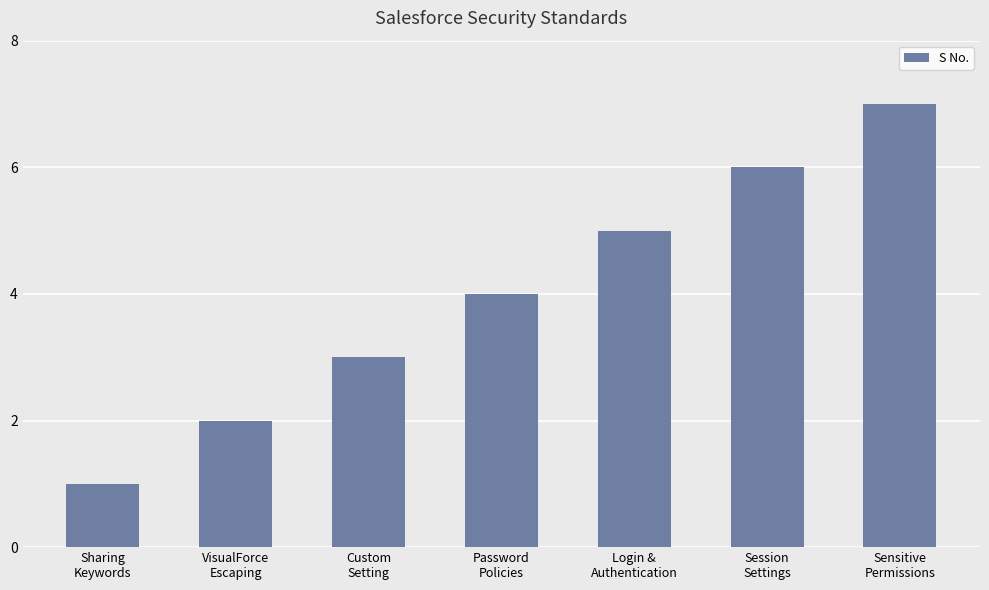

Rank the categories by value from lowest to highest.

Sharing
Keywords, VisualForce
Escaping, Custom
Setting, Password
Policies, Login &
Authentication, Session
Settings, Sensitive
Permissions